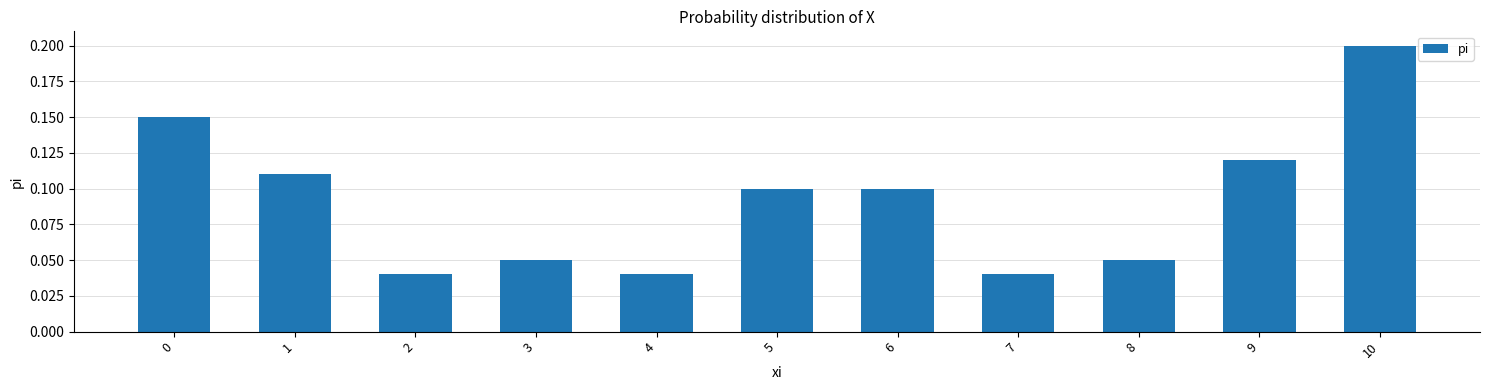

Which has a higher value, 6 or 4?

6